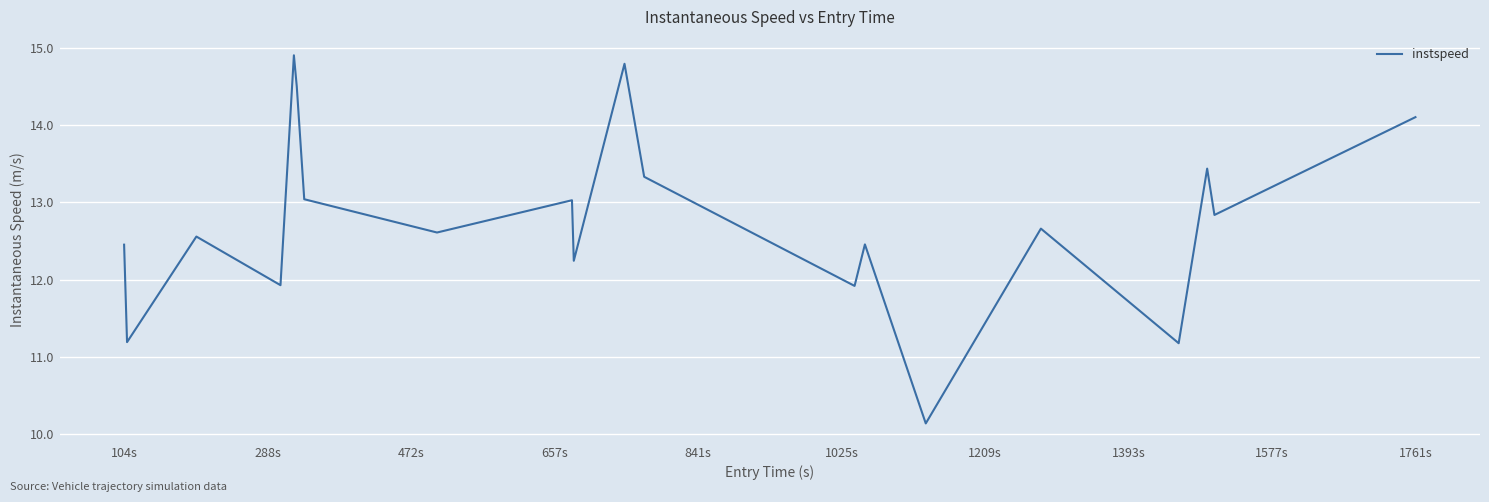

What is the maximum value shown in the chart?

14.9